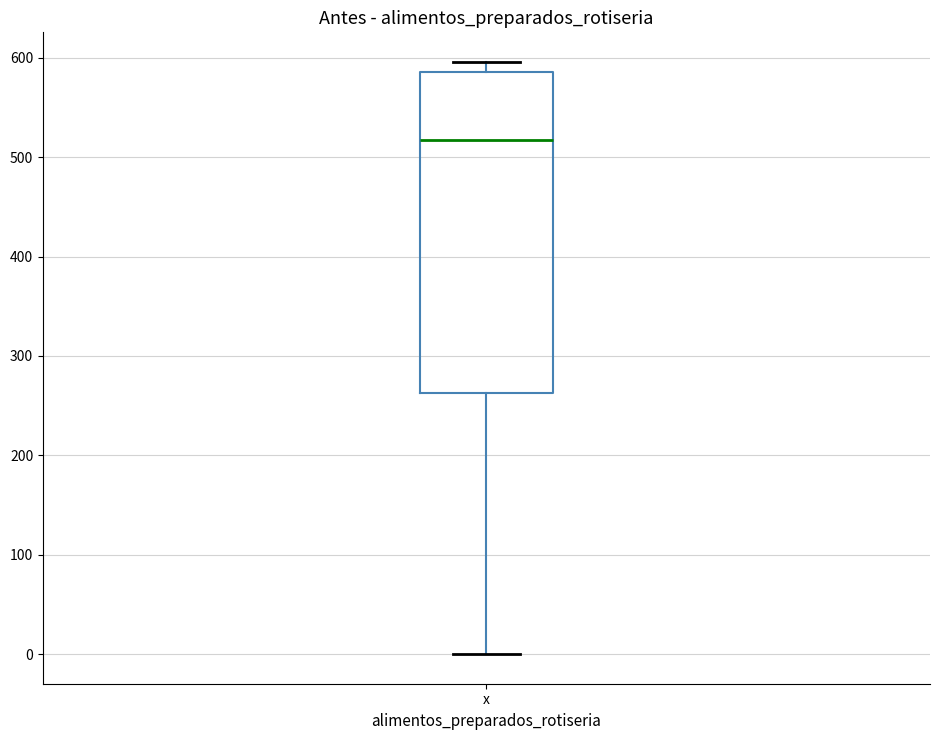

Transcribe this box plot: give where the median line is, the range the box spans, and where the two whiskers end, as read against the y-axis. The values are not printed on the chart, so give them approximately, as read against the axis.

median 520, box 260 to 590, whiskers 0 to 600